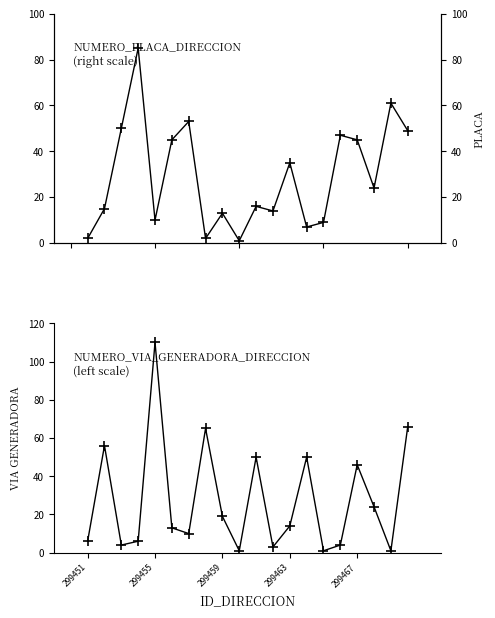

What is the minimum value for NUMERO_PLACA_DIRECCION?

1